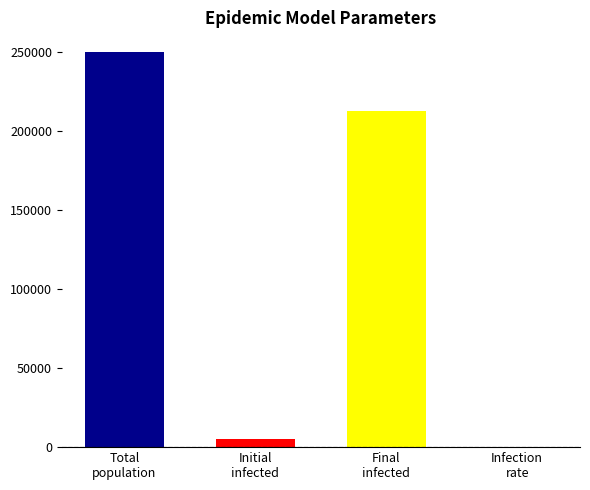

What is the value of the 3rd bar from the left?

212500.0